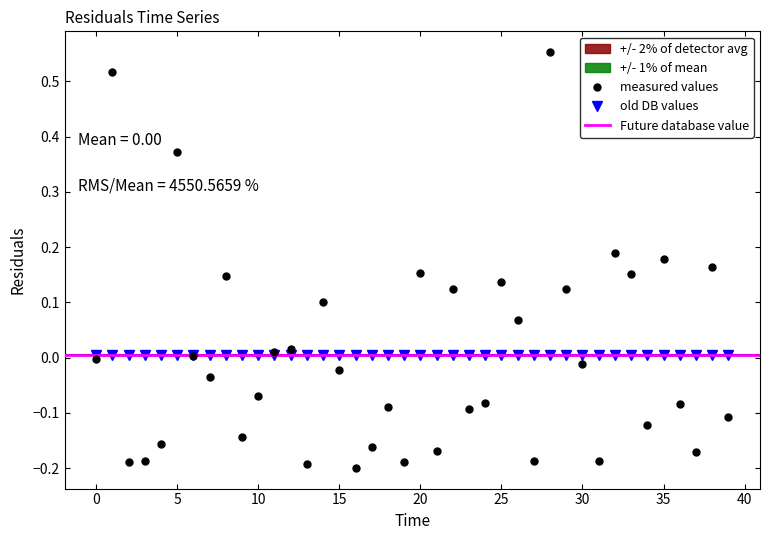

What is the sum of all values?

0.2